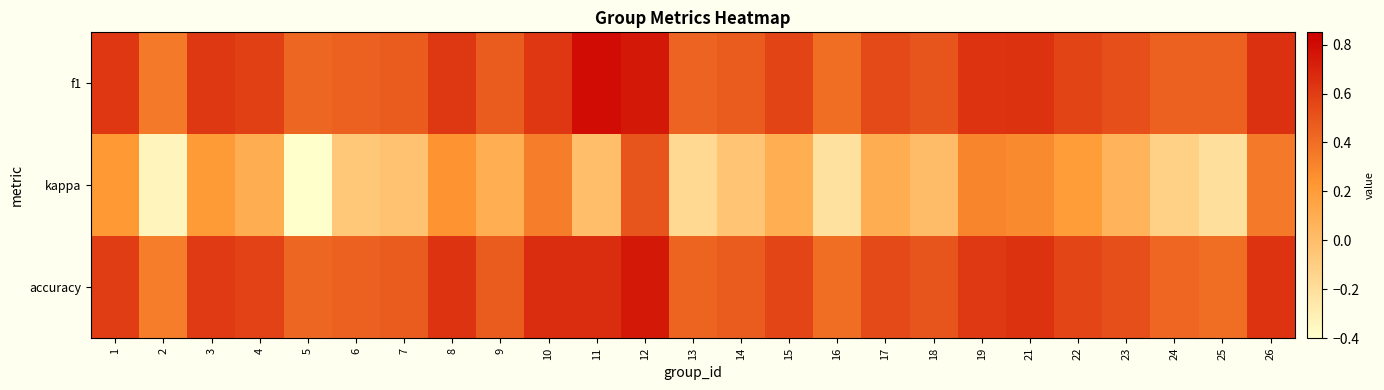

At 19, list the series in order from largest to smallest.

f1, accuracy, kappa